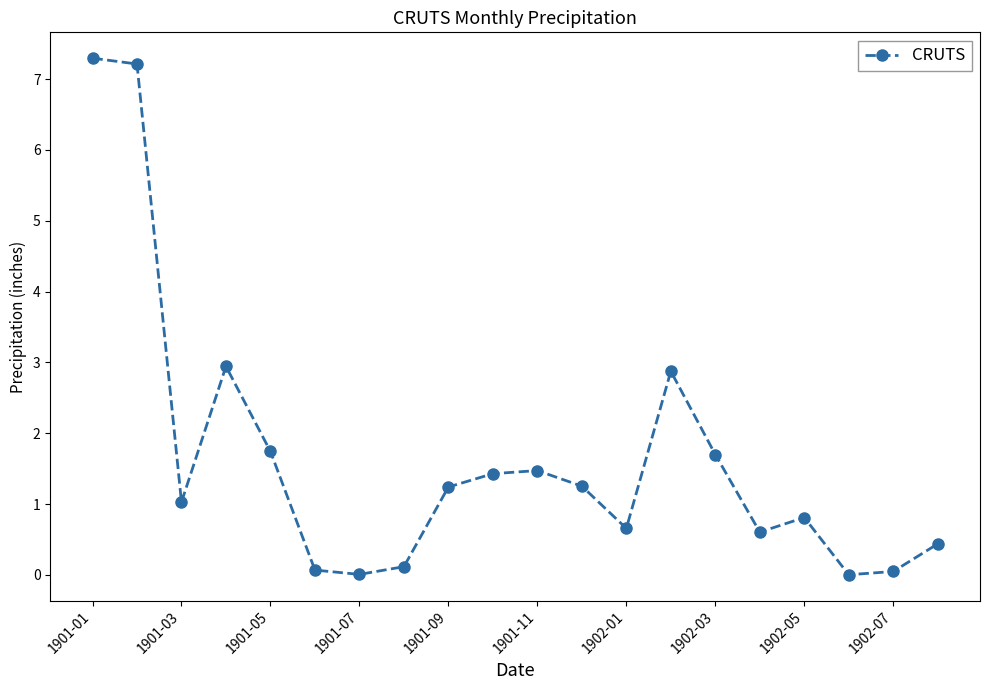

How many data points does each series have?

20